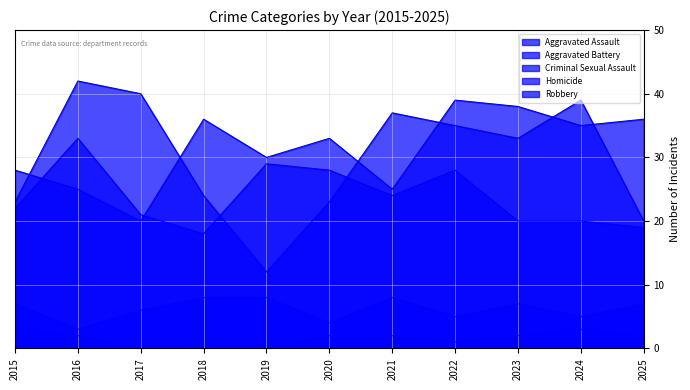

True or false: Aggravated Assault and Criminal Sexual Assault cross at least once.

False